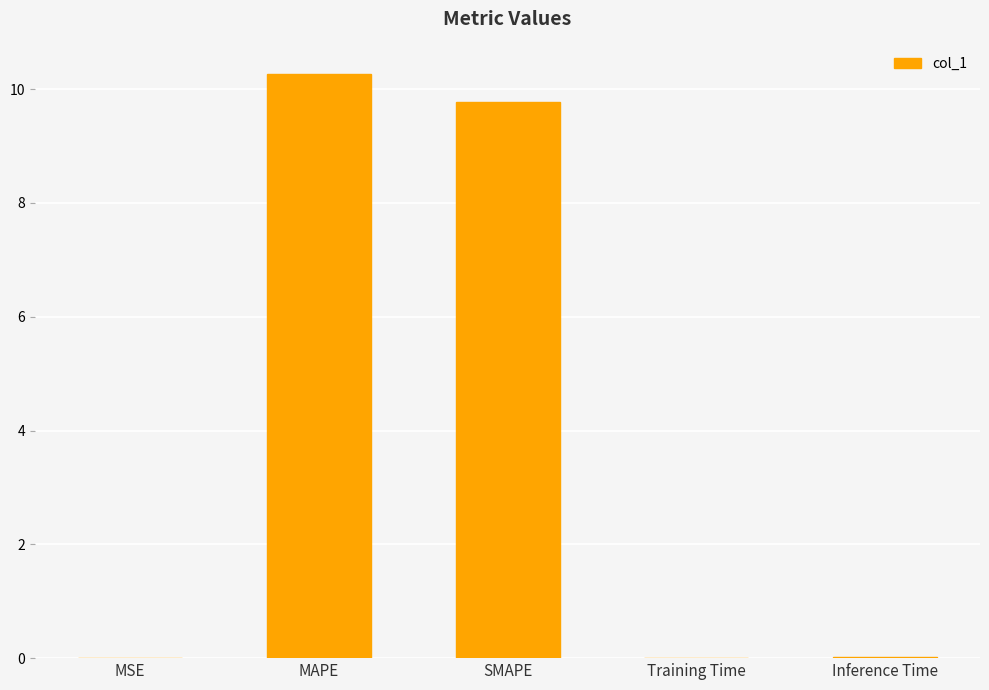

At which label is the value closest to 5?

SMAPE